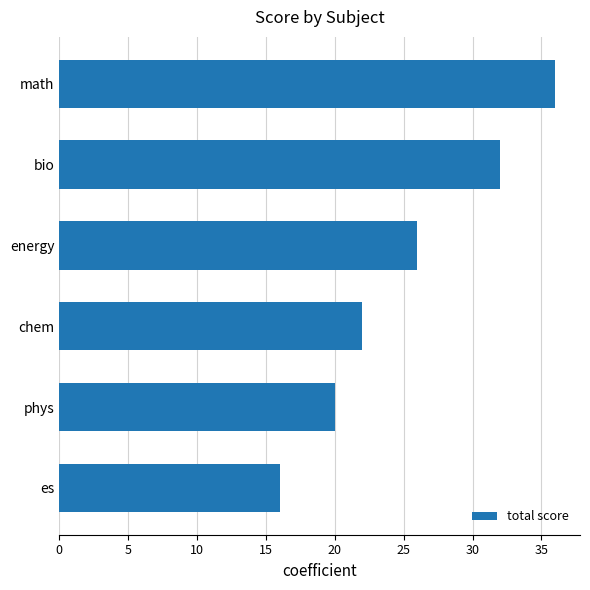

Does the chart contain stacked bars?

No